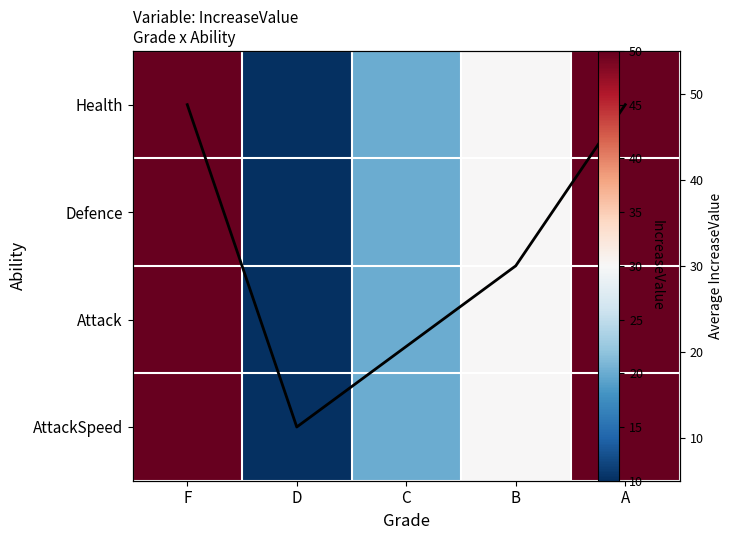

Is the value of Defence at A greater than the value of Attack at D?

Yes